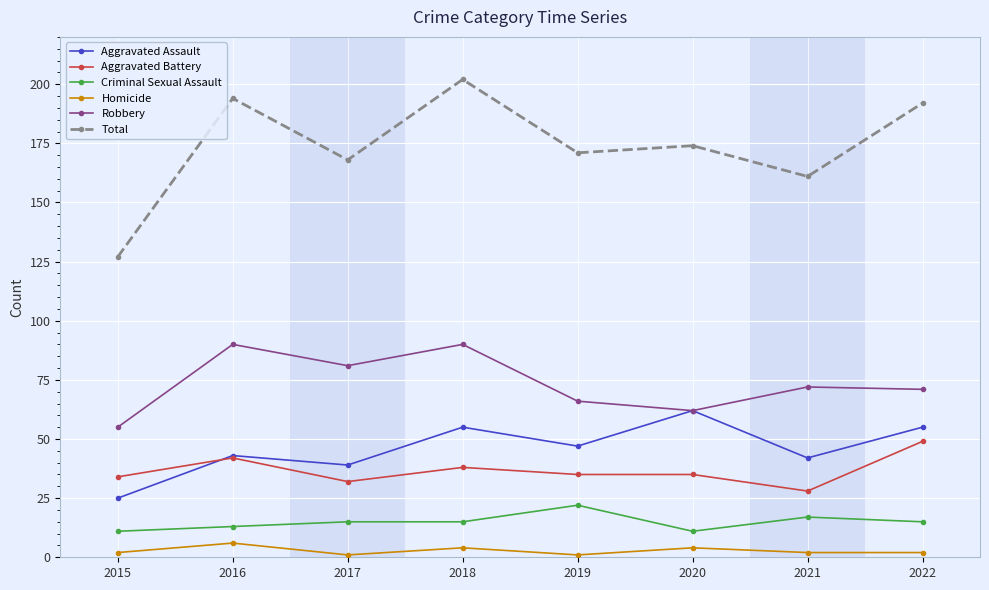

What is the difference between the Criminal Sexual Assault values at 2015 and 2021?

6